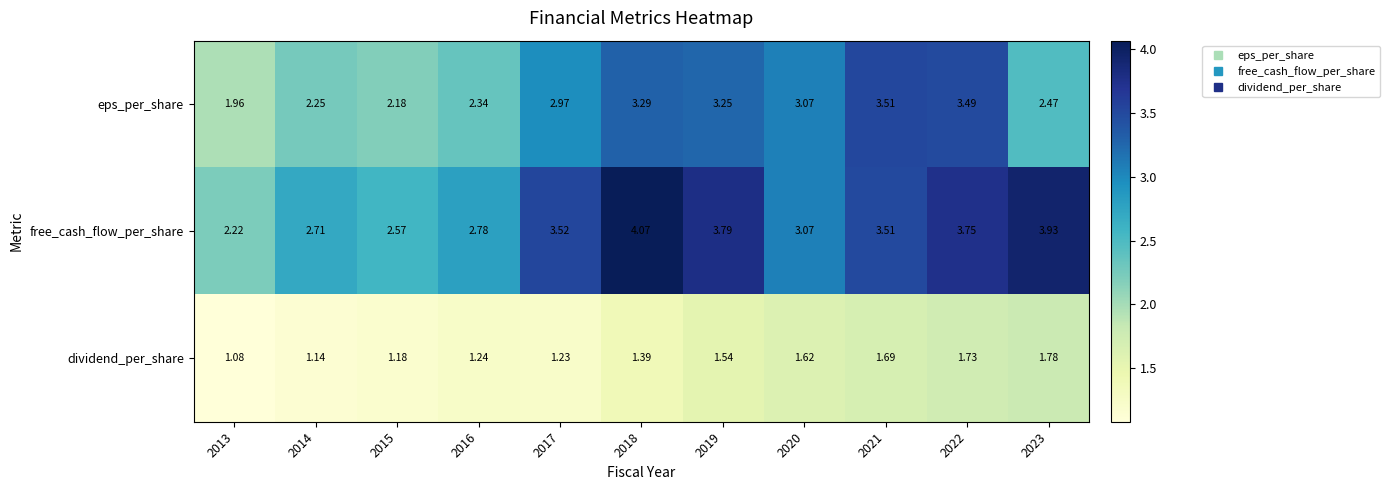

At which category does the chart reach its peak across all series?

2018